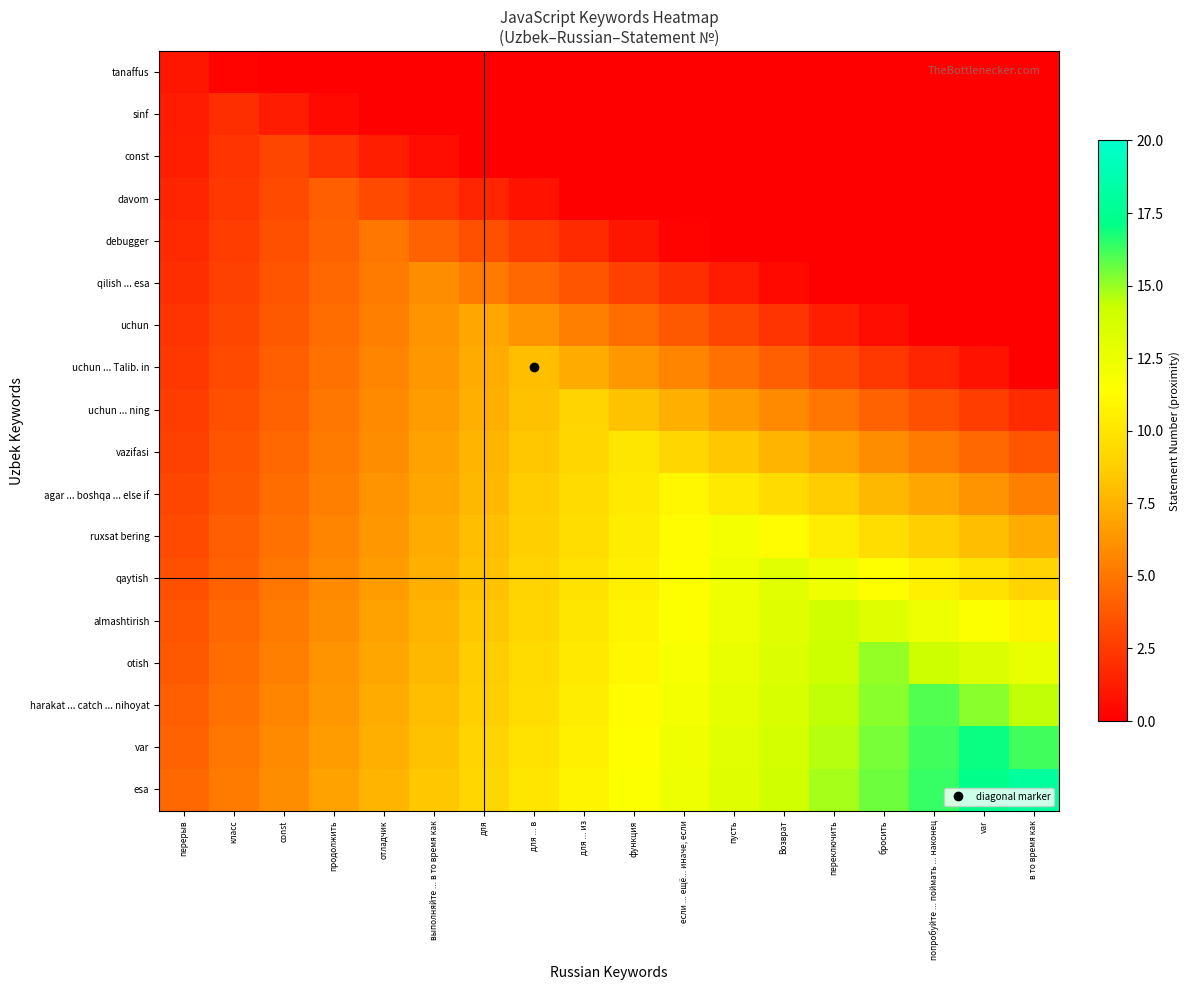

Reading left to right, transcribe all the data shown in this chart.

tanaffus: перерыв=1.0	класс=0.2	const=0.0	продолжить=0.0	отладчик=0.0	выполняйте ... в то время как=0.0	для=0.0	для ... в=0.0	для ... из=0.0	функция=0.0	если ... ещё... иначе, если=0.0	пусть=0.0	Возврат=0.0	переключить=0.0	бросить=0.0	попробуйте ... поймать ... наконец=0.0	var=0.0	в то время как=0.0
sinf: перерыв=1.2	класс=2.0	const=1.2	продолжить=0.4	отладчик=0.0	выполняйте ... в то время как=0.0	для=0.0	для ... в=0.0	для ... из=0.0	функция=0.0	если ... ещё... иначе, если=0.0	пусть=0.0	Возврат=0.0	переключить=0.0	бросить=0.0	попробуйте ... поймать ... наконец=0.0	var=0.0	в то время как=0.0
const: перерыв=1.4	класс=2.2	const=3.0	продолжить=2.2	отладчик=1.4	выполняйте ... в то время как=0.6	для=0.0	для ... в=0.0	для ... из=0.0	функция=0.0	если ... ещё... иначе, если=0.0	пусть=0.0	Возврат=0.0	переключить=0.0	бросить=0.0	попробуйте ... поймать ... наконец=0.0	var=0.0	в то время как=0.0
davom: перерыв=1.6	класс=2.4	const=3.2	продолжить=4.0	отладчик=3.2	выполняйте ... в то время как=2.4	для=1.6	для ... в=0.8	для ... из=0.0	функция=0.0	если ... ещё... иначе, если=0.0	пусть=0.0	Возврат=0.0	переключить=0.0	бросить=0.0	попробуйте ... поймать ... наконец=0.0	var=0.0	в то время как=0.0
debugger: перерыв=1.8	класс=2.6	const=3.4	продолжить=4.2	отладчик=5.0	выполняйте ... в то время как=4.2	для=3.4	для ... в=2.6	для ... из=1.8	функция=1.0	если ... ещё... иначе, если=0.2	пусть=0.0	Возврат=0.0	переключить=0.0	бросить=0.0	попробуйте ... поймать ... наконец=0.0	var=0.0	в то время как=0.0
qilish ... esa: перерыв=2.0	класс=2.8	const=3.6	продолжить=4.4	отладчик=5.2	выполняйте ... в то время как=6.0	для=5.2	для ... в=4.4	для ... из=3.6	функция=2.8	если ... ещё... иначе, если=2.0	пусть=1.2	Возврат=0.4	переключить=0.0	бросить=0.0	попробуйте ... поймать ... наконец=0.0	var=0.0	в то время как=0.0
uchun: перерыв=2.2	класс=3.0	const=3.8	продолжить=4.6	отладчик=5.4	выполняйте ... в то время как=6.2	для=7.0	для ... в=6.2	для ... из=5.4	функция=4.6	если ... ещё... иначе, если=3.8	пусть=3.0	Возврат=2.2	переключить=1.4	бросить=0.6	попробуйте ... поймать ... наконец=0.0	var=0.0	в то время как=0.0
uchun ... Talib. in: перерыв=2.4	класс=3.2	const=4.0	продолжить=4.8	отладчик=5.6	выполняйте ... в то время как=6.4	для=7.2	для ... в=8.0	для ... из=7.2	функция=6.4	если ... ещё... иначе, если=5.6	пусть=4.8	Возврат=4.0	переключить=3.2	бросить=2.4	попробуйте ... поймать ... наконец=1.6	var=0.8	в то время как=0.0
uchun ... ning: перерыв=2.6	класс=3.4	const=4.2	продолжить=5.0	отладчик=5.8	выполняйте ... в то время как=6.6	для=7.4	для ... в=8.2	для ... из=9.0	функция=8.2	если ... ещё... иначе, если=7.4	пусть=6.6	Возврат=5.8	переключить=5.0	бросить=4.2	попробуйте ... поймать ... наконец=3.4	var=2.6	в то время как=1.8
vazifasi: перерыв=2.8	класс=3.6	const=4.4	продолжить=5.2	отладчик=6.0	выполняйте ... в то время как=6.8	для=7.6	для ... в=8.4	для ... из=9.2	функция=10.0	если ... ещё... иначе, если=9.2	пусть=8.4	Возврат=7.6	переключить=6.8	бросить=6.0	попробуйте ... поймать ... наконец=5.2	var=4.4	в то время как=3.6
agar ... boshqa ... else if: перерыв=3.0	класс=3.8	const=4.6	продолжить=5.4	отладчик=6.2	выполняйте ... в то время как=7.0	для=7.8	для ... в=8.6	для ... из=9.4	функция=10.2	если ... ещё... иначе, если=11.0	пусть=10.2	Возврат=9.4	переключить=8.6	бросить=7.8	попробуйте ... поймать ... наконец=7.0	var=6.2	в то время как=5.4
ruxsat bering: перерыв=3.2	класс=4.0	const=4.8	продолжить=5.6	отладчик=6.4	выполняйте ... в то время как=7.2	для=8.0	для ... в=8.8	для ... из=9.6	функция=10.4	если ... ещё... иначе, если=11.2	пусть=12.0	Возврат=11.2	переключить=10.4	бросить=9.6	попробуйте ... поймать ... наконец=8.8	var=8.0	в то время как=7.2
qaytish: перерыв=3.4	класс=4.2	const=5.0	продолжить=5.8	отладчик=6.6	выполняйте ... в то время как=7.4	для=8.2	для ... в=9.0	для ... из=9.8	функция=10.6	если ... ещё... иначе, если=11.4	пусть=12.2	Возврат=13.0	переключить=12.2	бросить=11.4	попробуйте ... поймать ... наконец=10.6	var=9.8	в то время как=9.0
almashtirish: перерыв=3.6	класс=4.4	const=5.2	продолжить=6.0	отладчик=6.8	выполняйте ... в то время как=7.6	для=8.4	для ... в=9.2	для ... из=10.0	функция=10.8	если ... ещё... иначе, если=11.6	пусть=12.4	Возврат=13.2	переключить=14.0	бросить=13.2	попробуйте ... поймать ... наконец=12.4	var=11.6	в то время как=10.8
otish: перерыв=3.8	класс=4.6	const=5.4	продолжить=6.2	отладчик=7.0	выполняйте ... в то время как=7.8	для=8.6	для ... в=9.4	для ... из=10.2	функция=11.0	если ... ещё... иначе, если=11.8	пусть=12.6	Возврат=13.4	переключить=14.2	бросить=15.0	попробуйте ... поймать ... наконец=14.2	var=13.4	в то время как=12.6
harakat ... catch ... nihoyat: перерыв=4.0	класс=4.8	const=5.6	продолжить=6.4	отладчик=7.2	выполняйте ... в то время как=8.0	для=8.8	для ... в=9.6	для ... из=10.4	функция=11.2	если ... ещё... иначе, если=12.0	пусть=12.8	Возврат=13.6	переключить=14.4	бросить=15.2	попробуйте ... поймать ... наконец=16.0	var=15.2	в то время как=14.4
var: перерыв=4.2	класс=5.0	const=5.8	продолжить=6.6	отладчик=7.4	выполняйте ... в то время как=8.2	для=9.0	для ... в=9.8	для ... из=10.6	функция=11.4	если ... ещё... иначе, если=12.2	пусть=13.0	Возврат=13.8	переключить=14.6	бросить=15.4	попробуйте ... поймать ... наконец=16.2	var=17.0	в то время как=16.2
esa: перерыв=4.4	класс=5.2	const=6.0	продолжить=6.8	отладчик=7.6	выполняйте ... в то время как=8.4	для=9.2	для ... в=10.0	для ... из=10.8	функция=11.6	если ... ещё... иначе, если=12.4	пусть=13.2	Возврат=14.0	переключить=14.8	бросить=15.6	попробуйте ... поймать ... наконец=16.4	var=17.2	в то время как=18.0